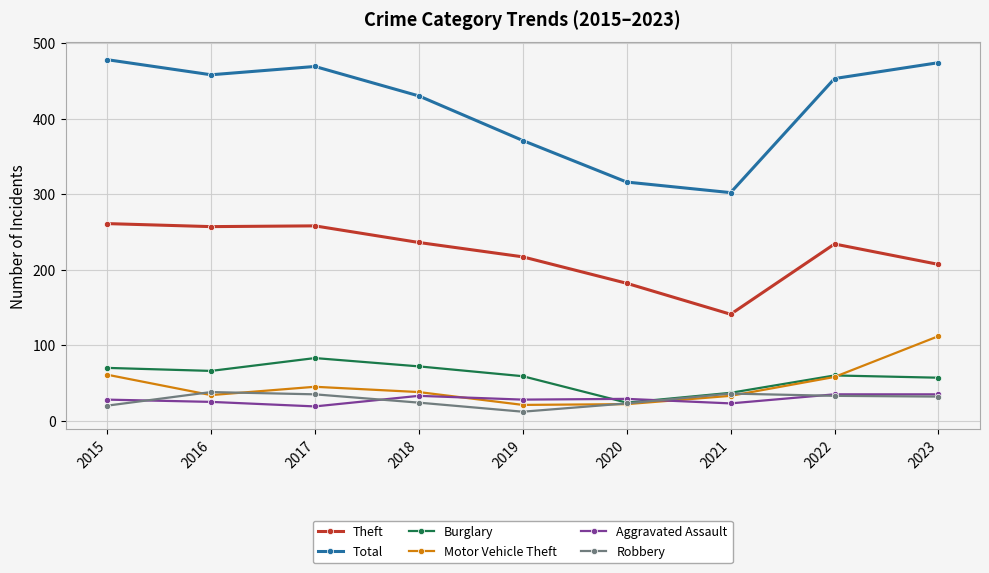

Count the number of categories in the chart.

9